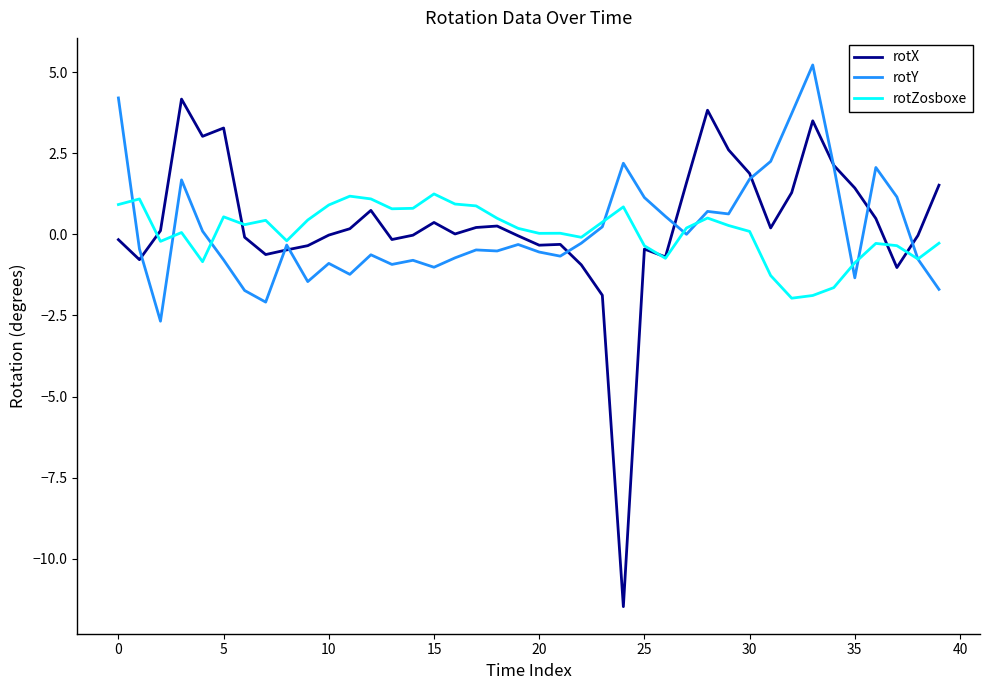

Rank the series by their maximum value, from highest to lowest.

rotY, rotX, rotZosboxe